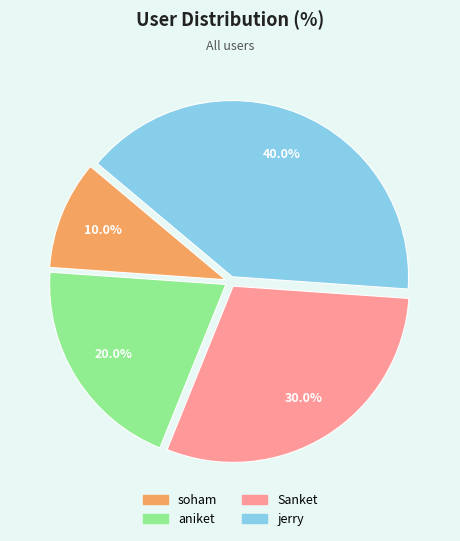

Rank the categories by value from lowest to highest.

soham, aniket, Sanket, jerry